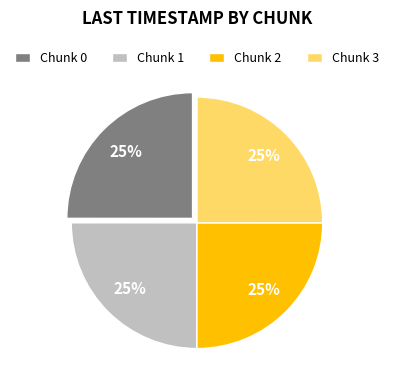

Count the number of slices in the pie.

4